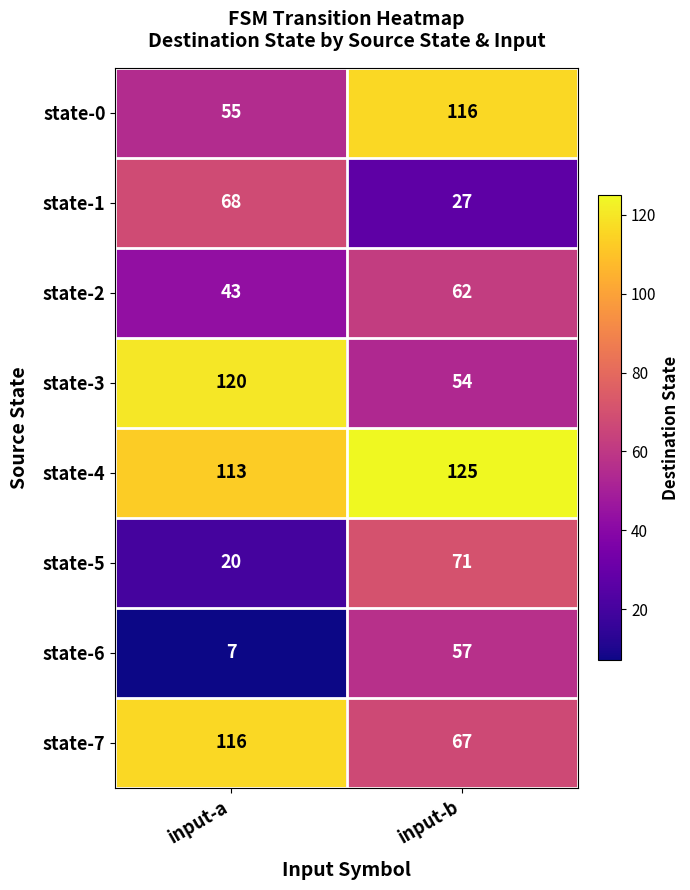

At which category is the sum across all series the highest?

input-b